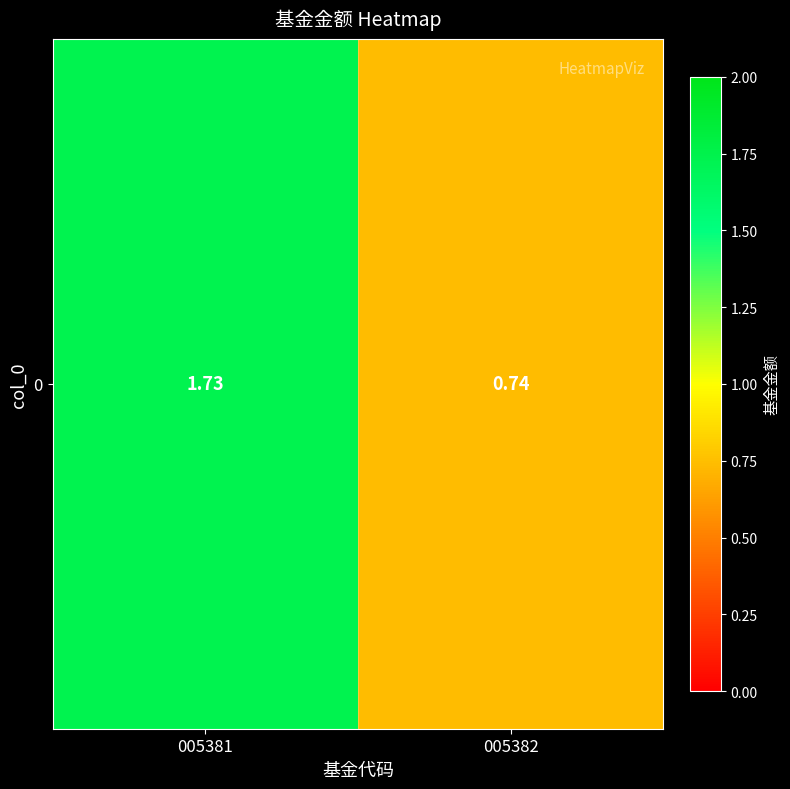

Which has a higher value, 005382 or 005381?

005381